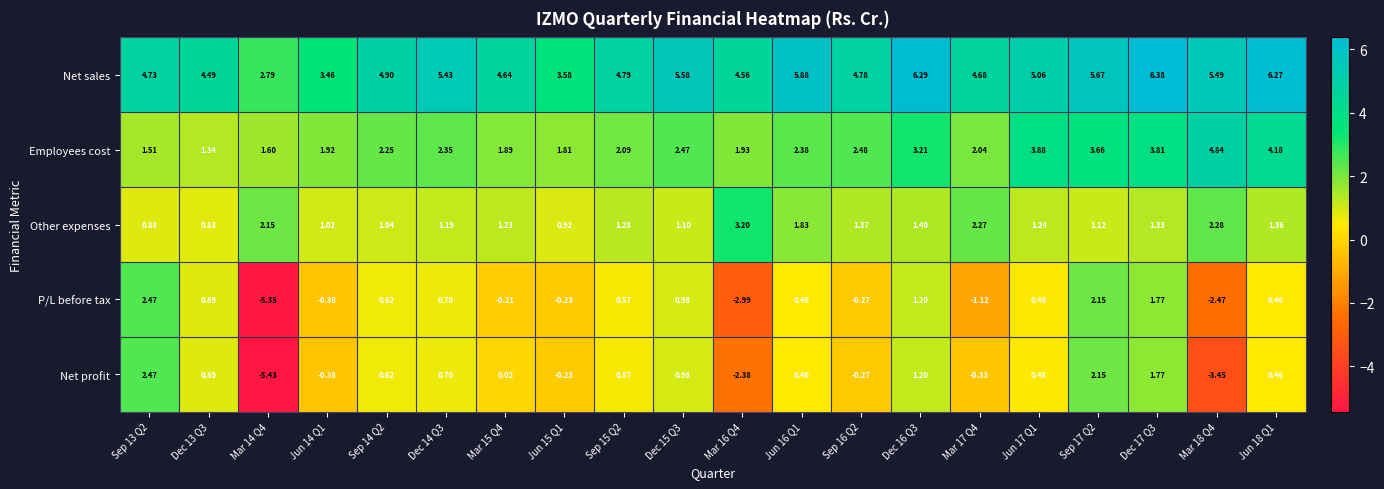

Between Dec 16 Q3 and Dec 17 Q3, which series saw the biggest shift?

Employees cost